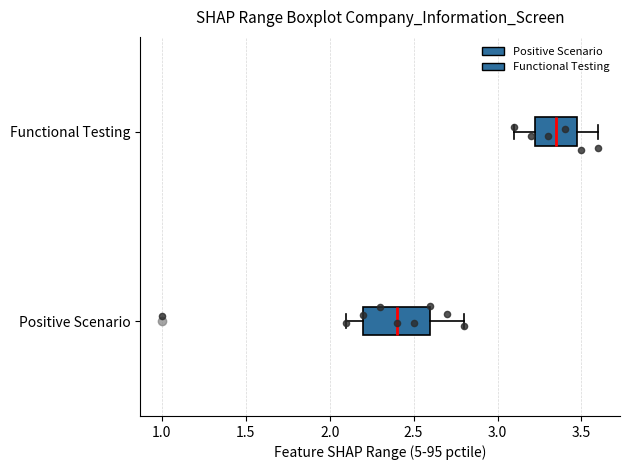

Where does the median line of the box for Positive Scenario sit on the x-axis? The values are not printed on the chart, so give them approximately, as read against the axis.

2.40